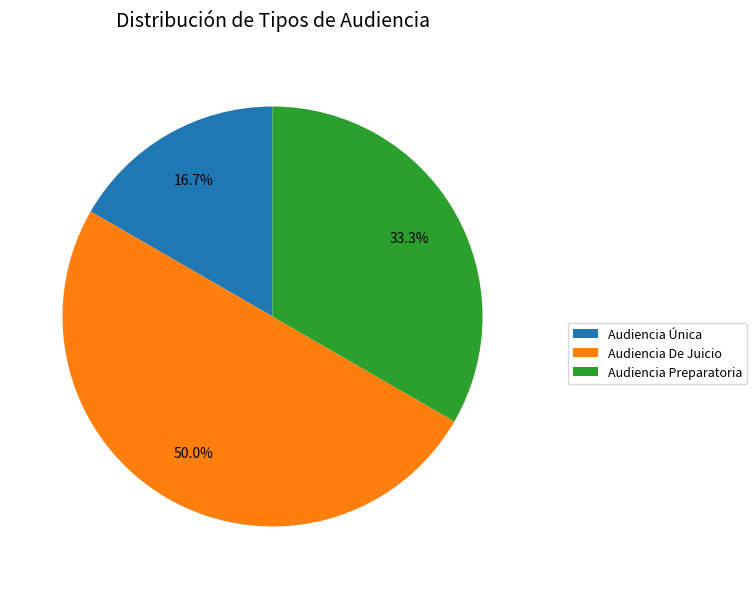

To the nearest percent, what is the difference between the largest and smallest slice percentages?

33%